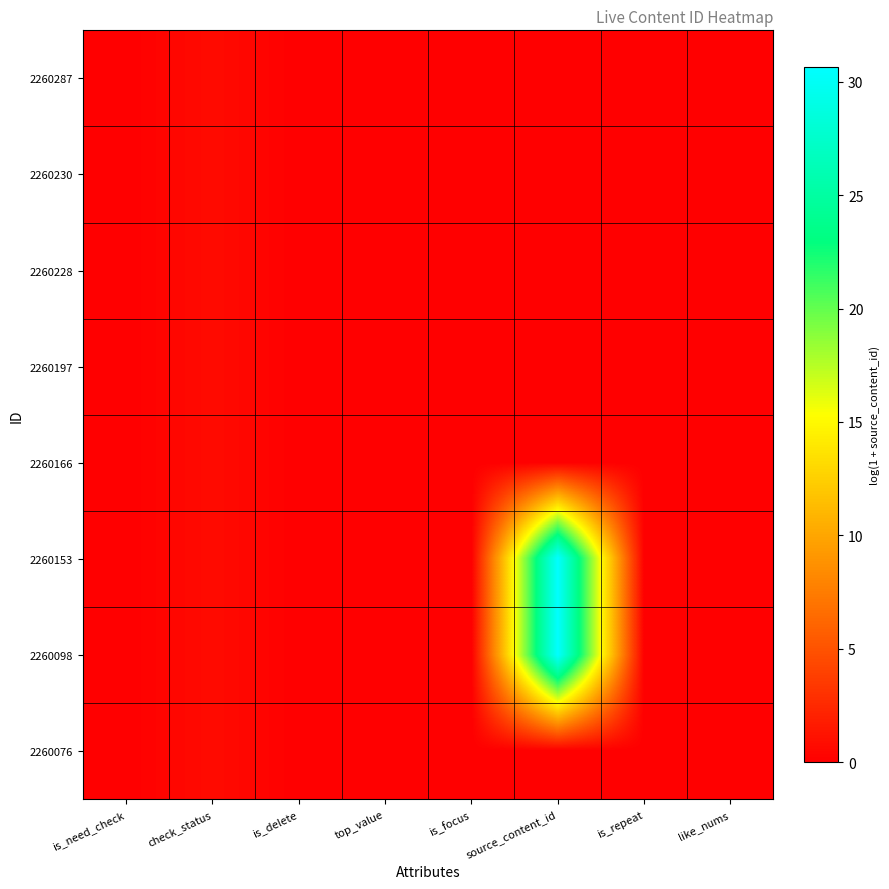

List the series in order of their peak value, highest first.

2260153, 2260098, 2260287, 2260230, 2260228, 2260197, 2260166, 2260076